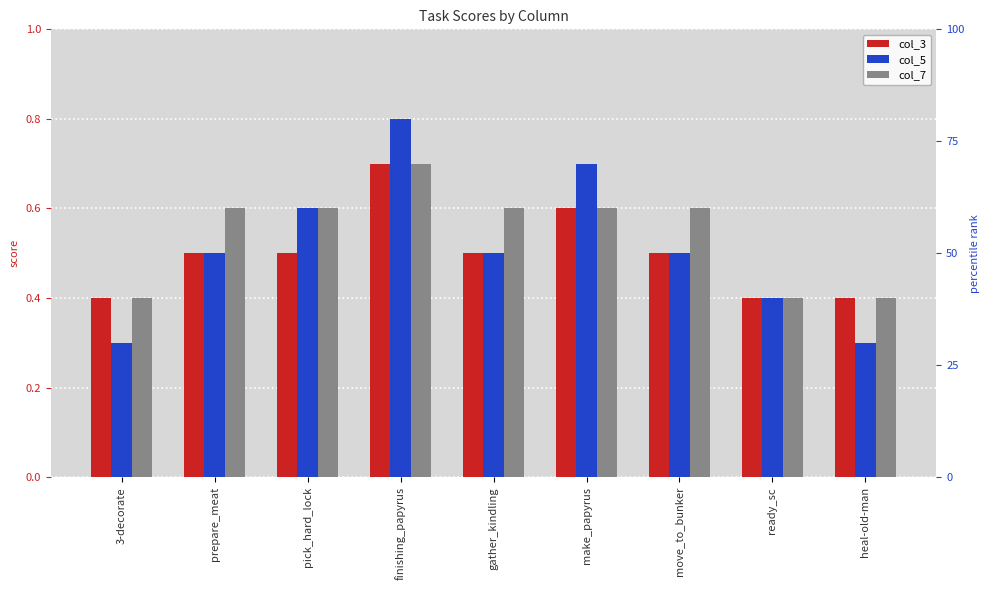

What position from the right is make_papyrus?

4